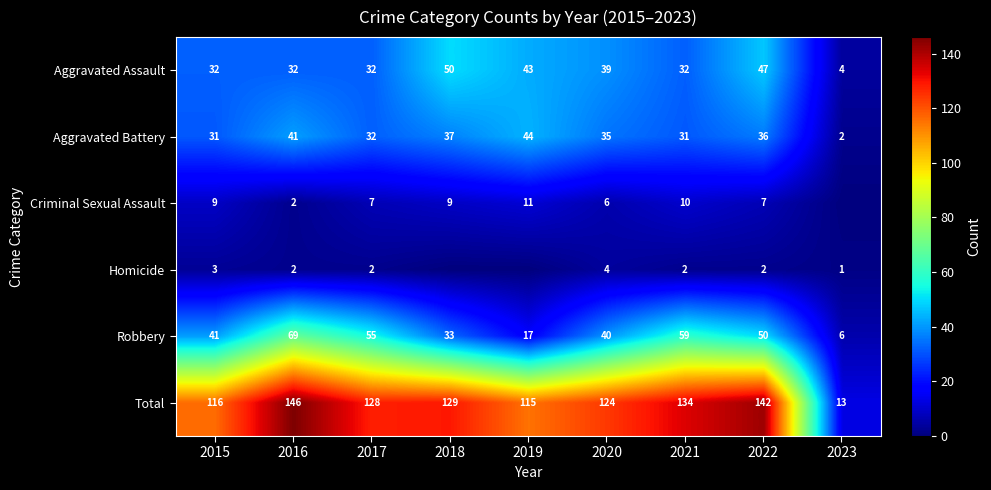

Where is Total nearest to the value 79?

2019